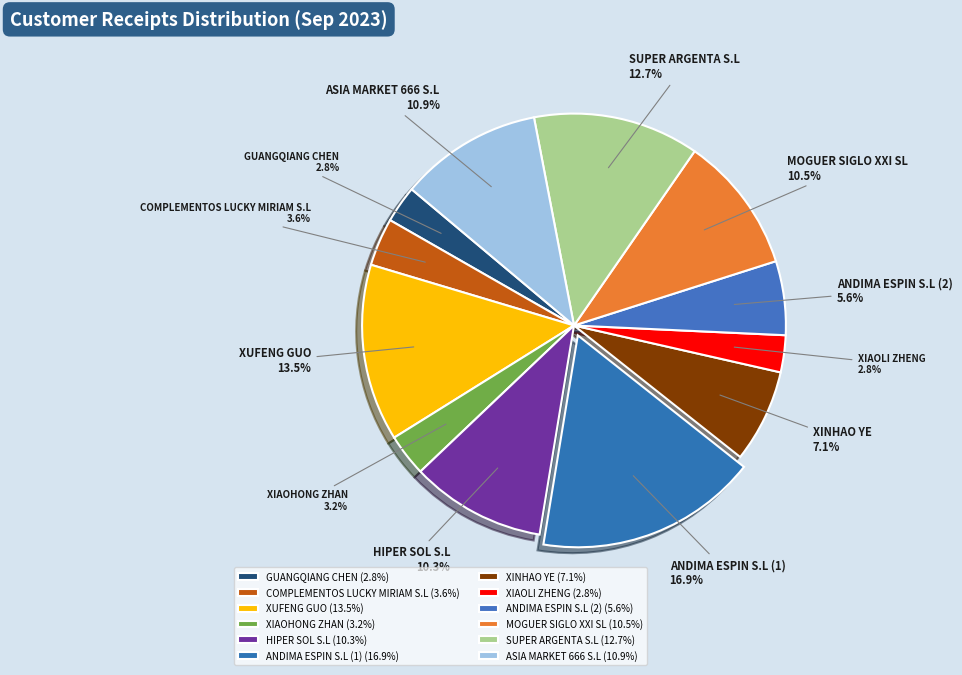

Between HIPER SOL S.L and XINHAO YE, which is larger?

HIPER SOL S.L